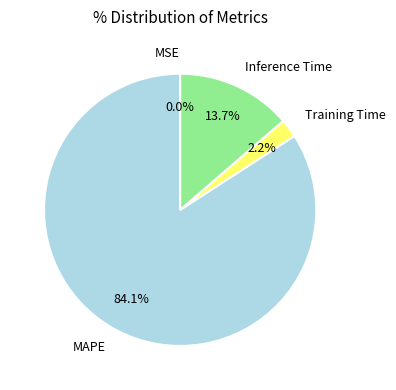

Do MAPE and Inference Time together represent more than half of the pie?

Yes